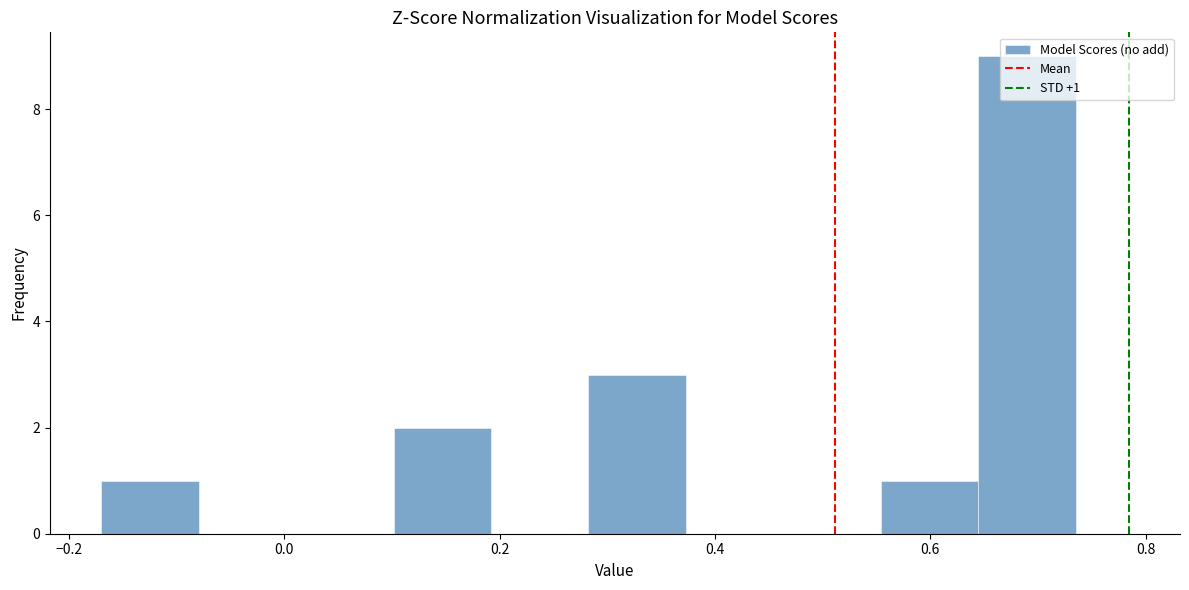

Which range on the x-axis has the tallest bar?

0.64 to 0.74